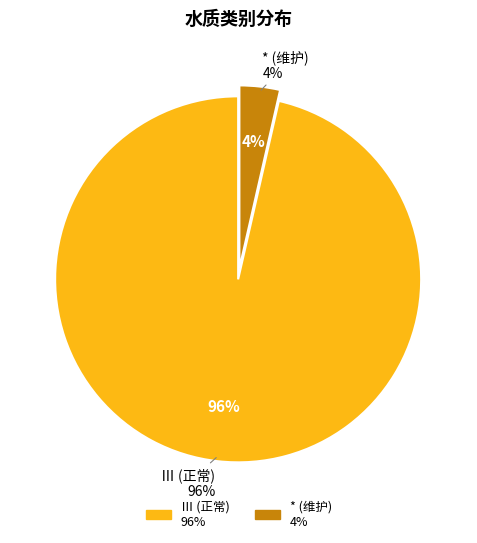

Does any single category account for the majority?

Yes